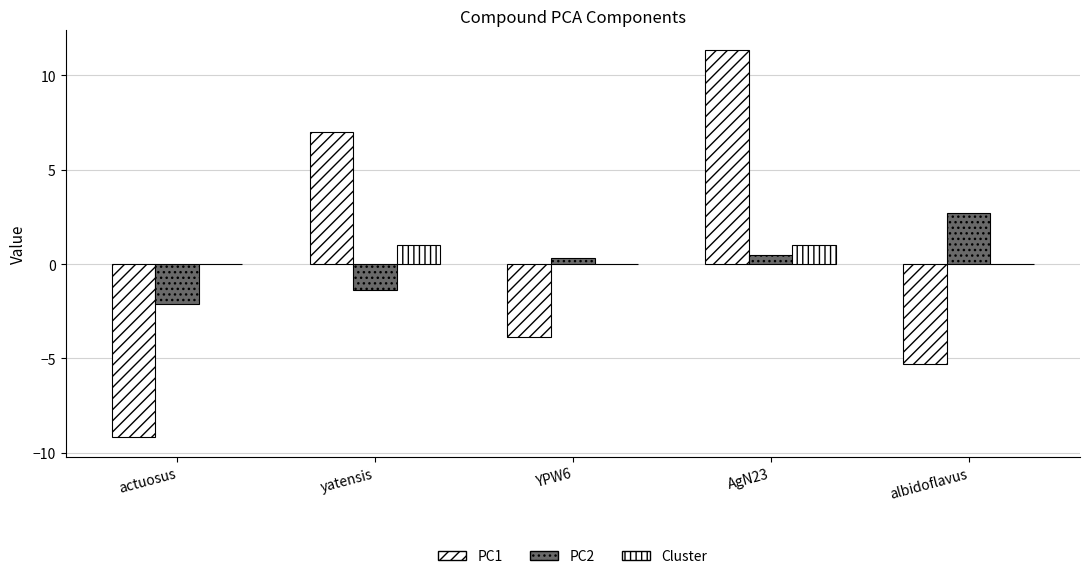

Which series has the widest spread of values?

PC1